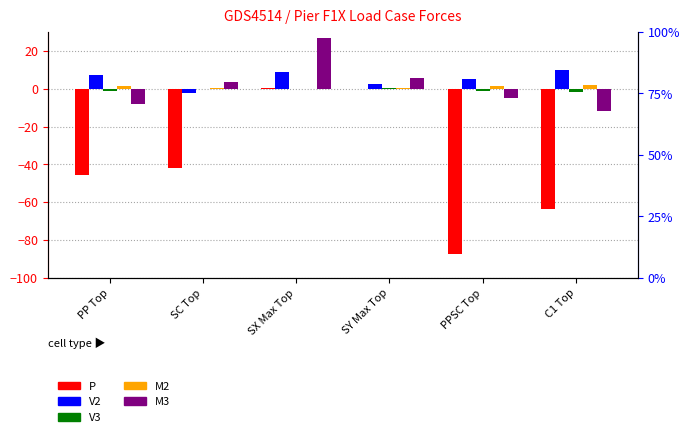

Reading right to left, what are all the values shown in this chart?

P: -63.6	-87.5	0.1	0.4	-42.1	-45.5
V2: 9.9	4.9	2.4	8.9	-2.2	7.1
V3: -1.5	-1.3	0.2	0.0	-0.2	-1.1
M2: 1.8	1.7	0.1	0.0	0.4	1.3
M3: -11.6	-4.8	5.5	27.0	3.5	-8.3